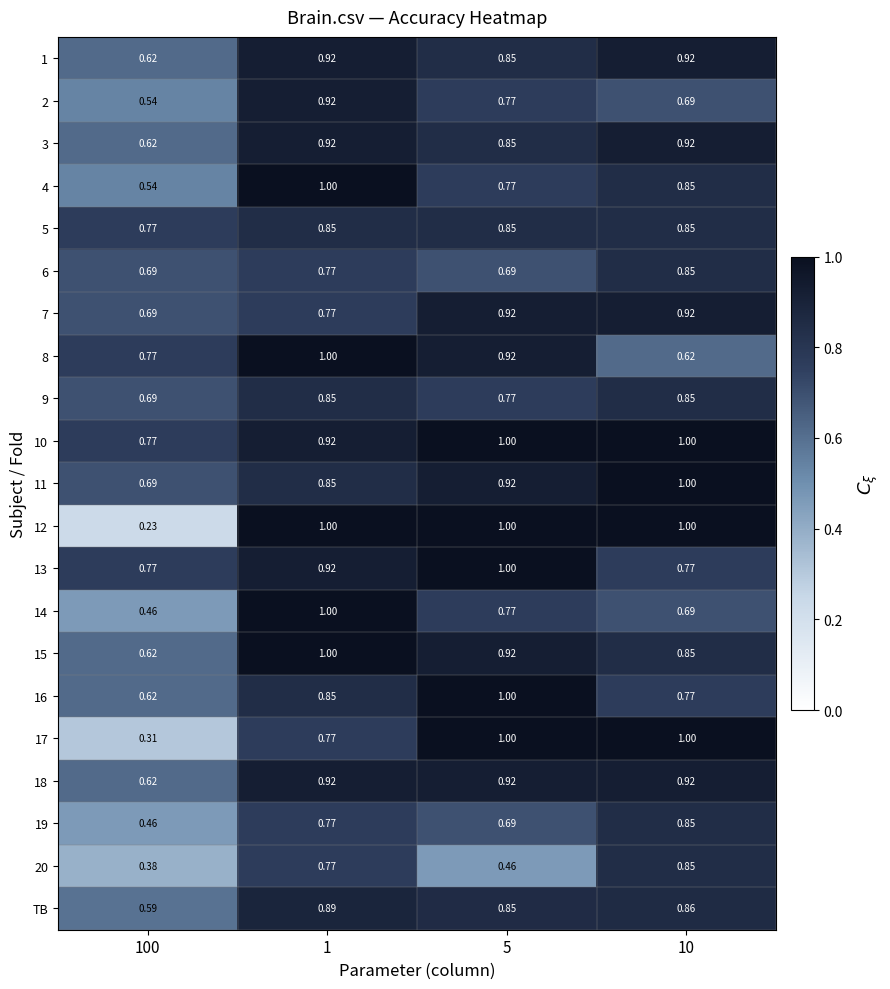

At which category is the sum across all series the highest?

1